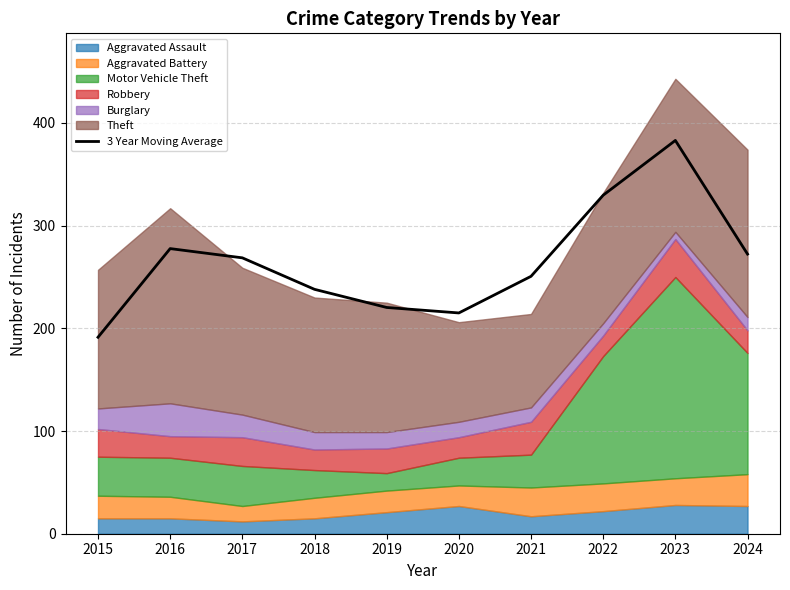

How many lines are shown in the chart?

1